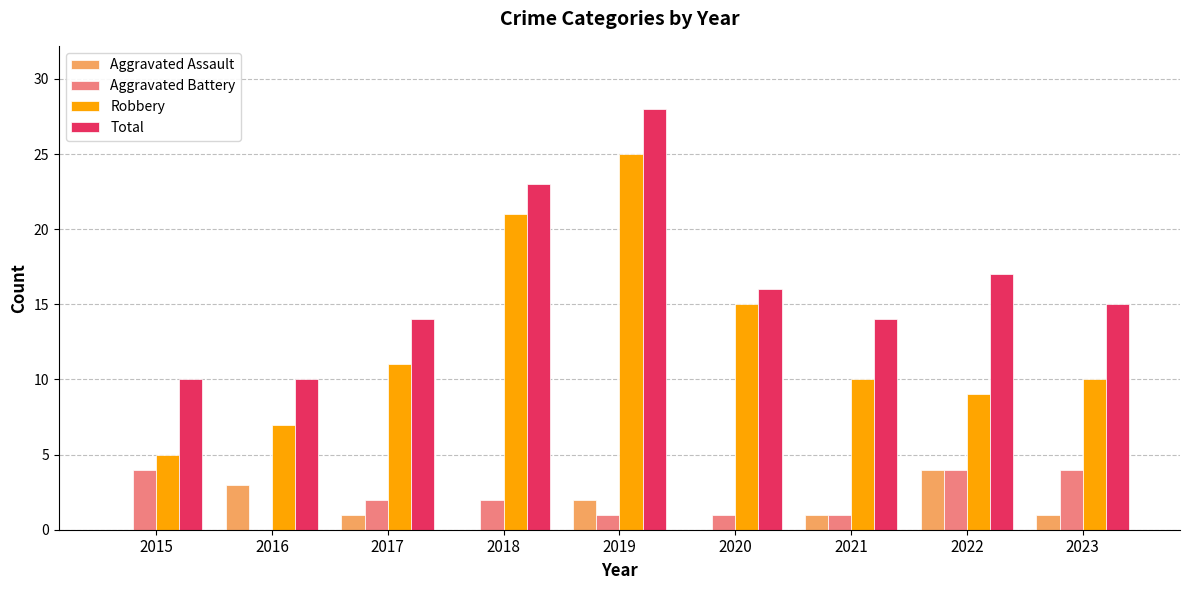

Between 2018 and 2022, which series saw the biggest shift?

Robbery